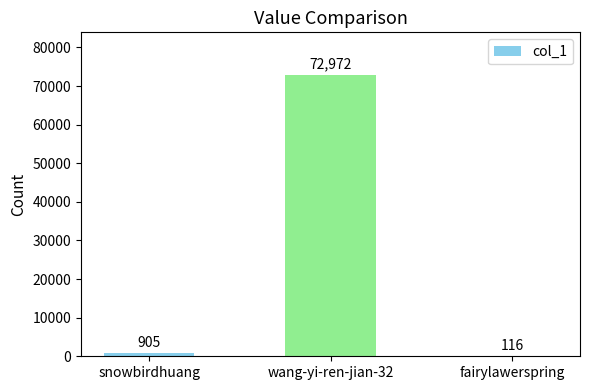

Which has a higher value, snowbirdhuang or fairylawerspring?

snowbirdhuang